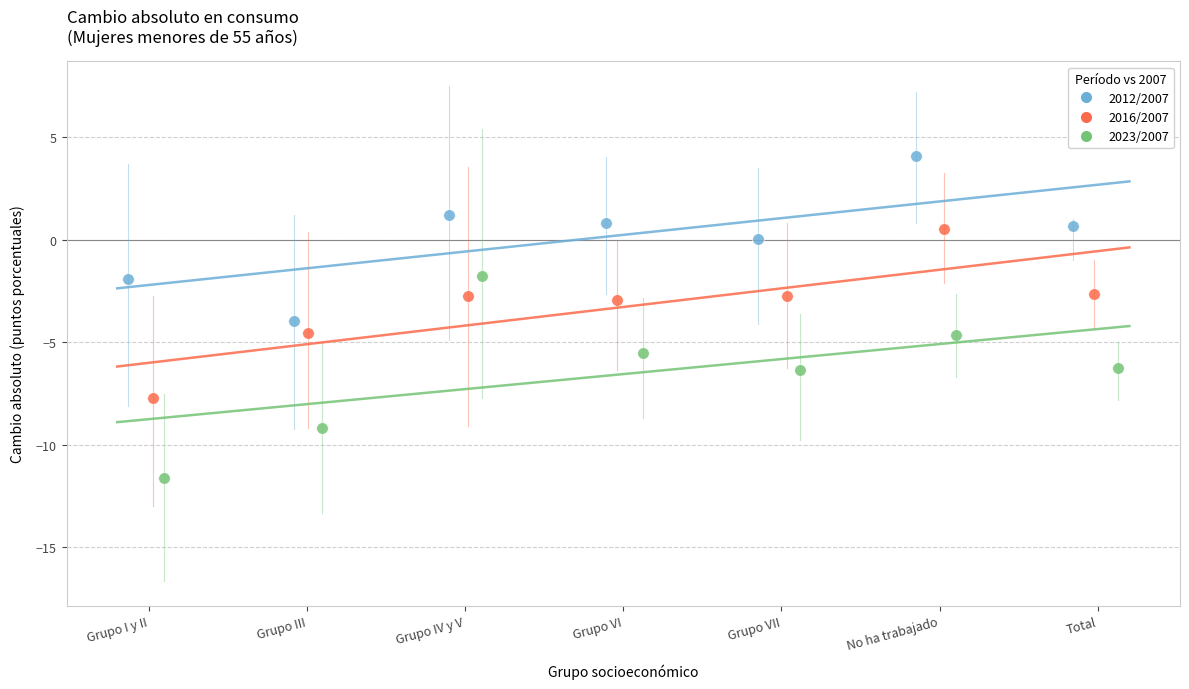

Which series contains the lowest Y value?

2023/2007